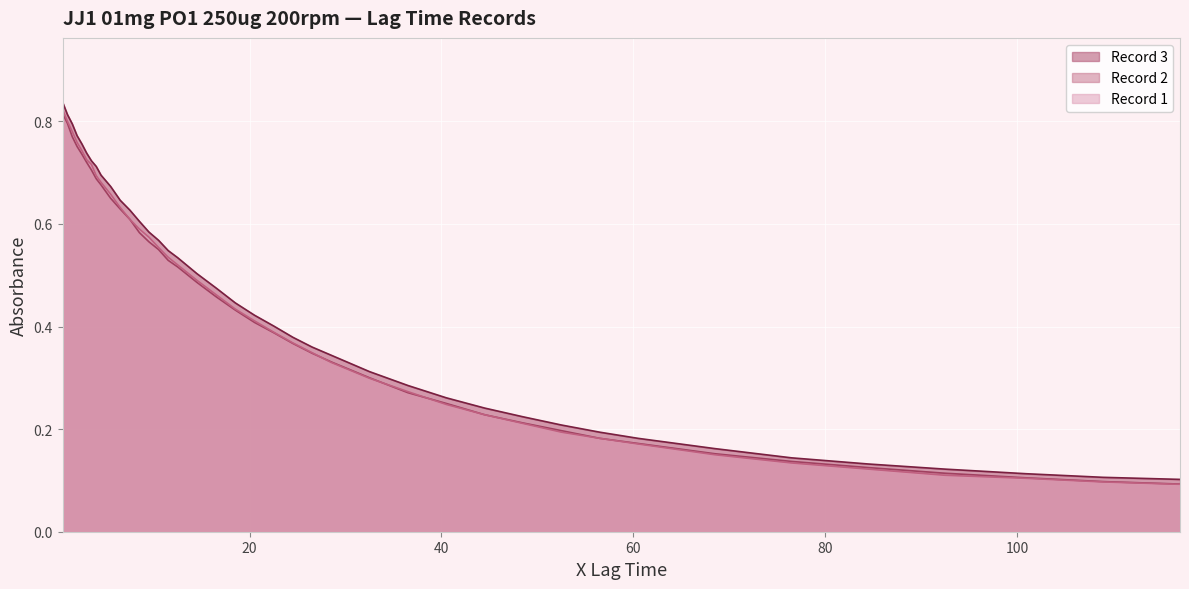

What is the label of the 26th point from the left?

32.5